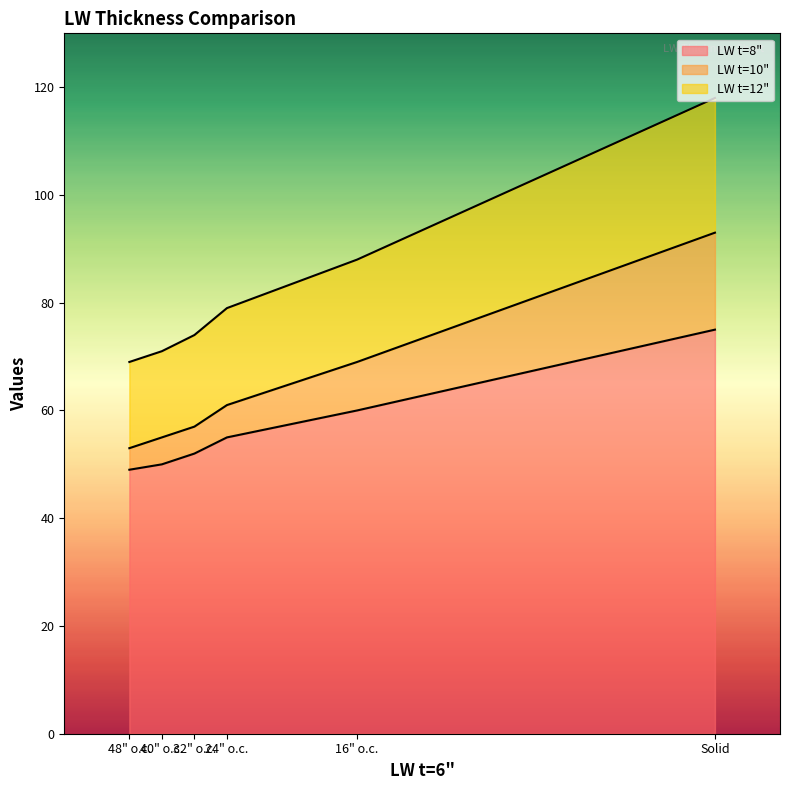

The value of LW t=8" at 24" o.c. is 88. True or false?

False